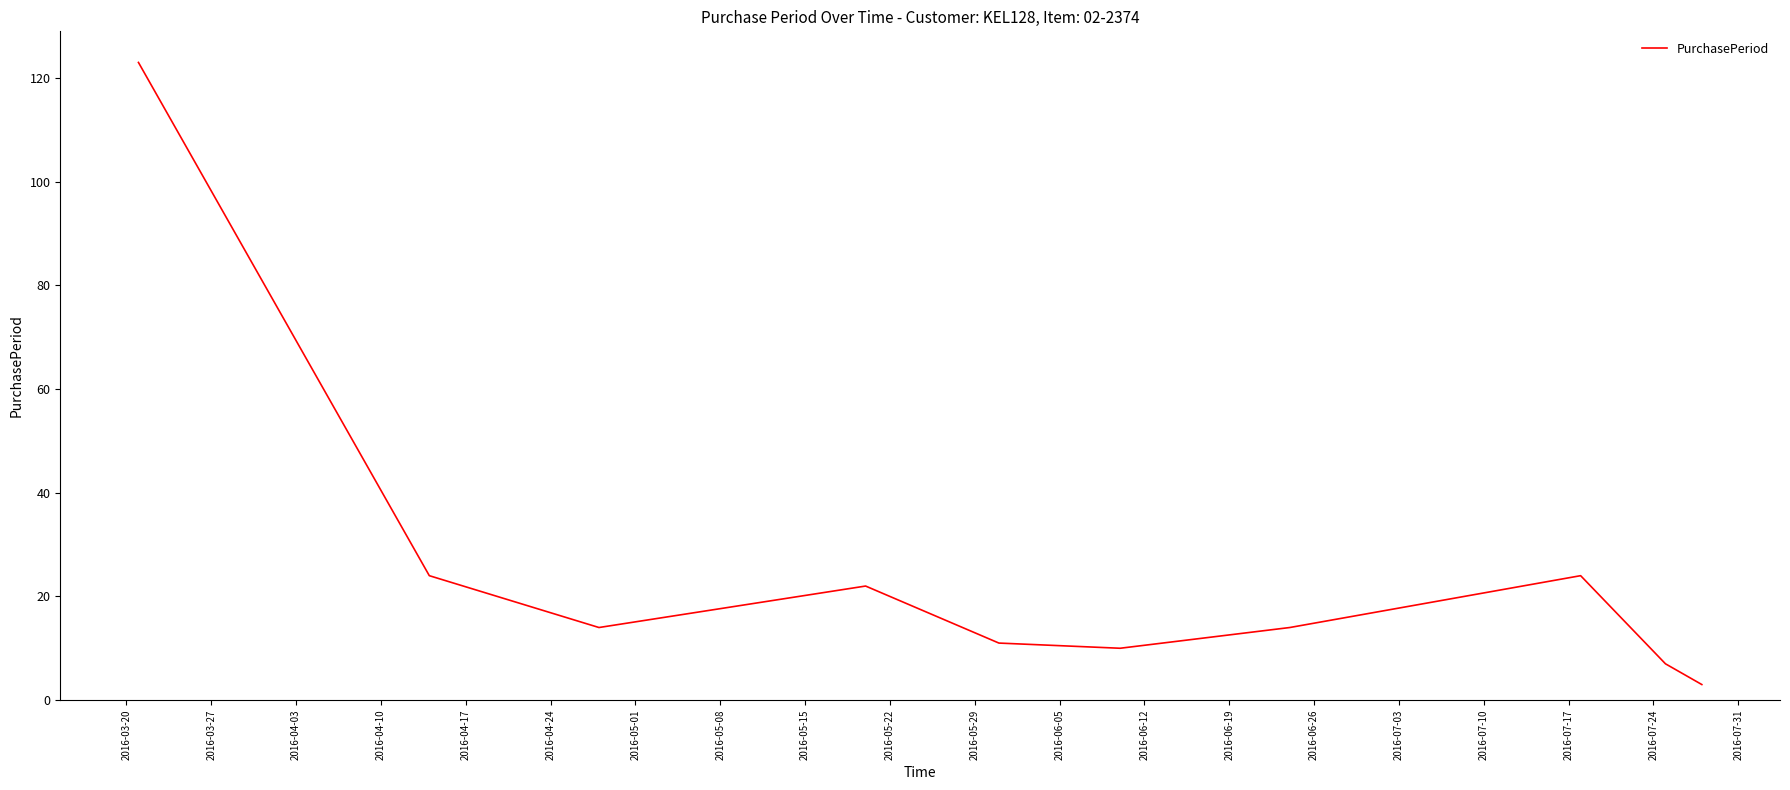

Reading right to left, list all the values displayed in this chart.

3	7	24	14	10	11	22	14	24	123